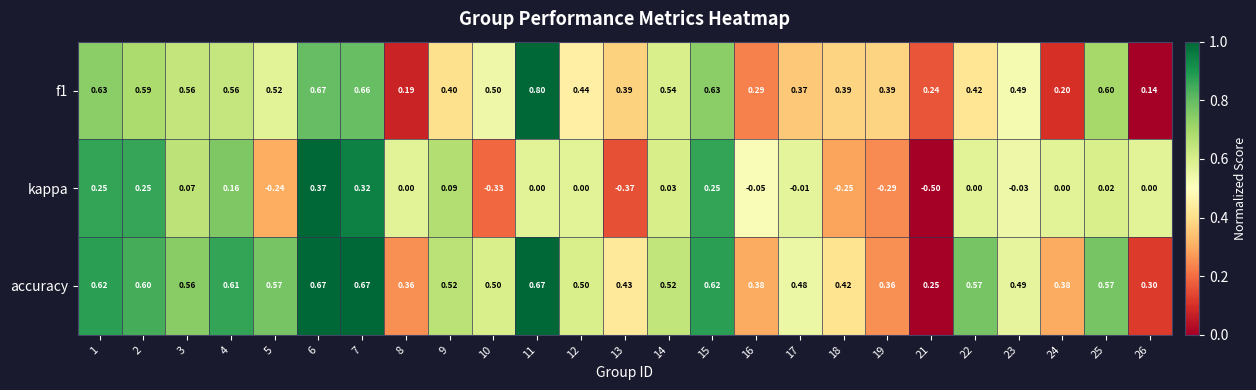

Between 18 and 21, which series saw the biggest shift?

kappa